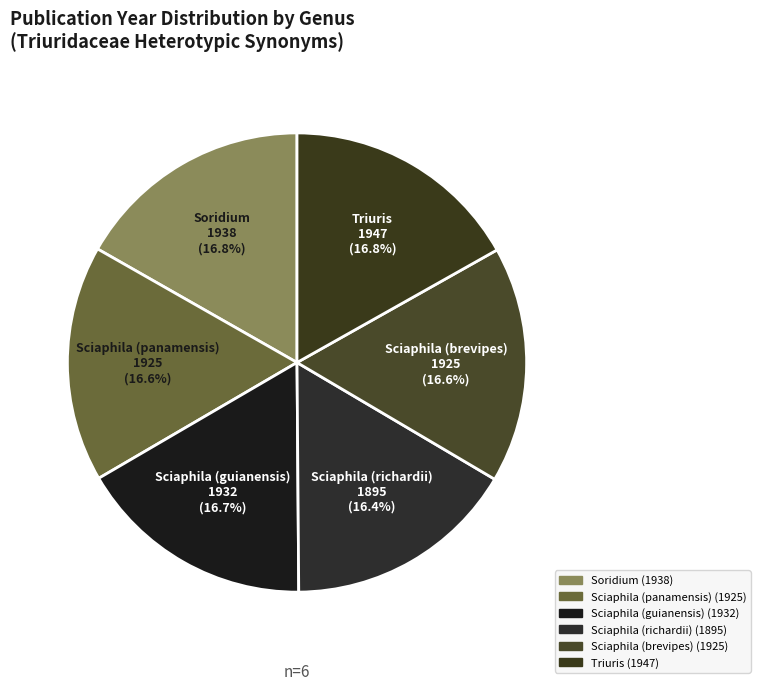

True or false: Sciaphila (brevipes) accounts for 17% of the total.

True